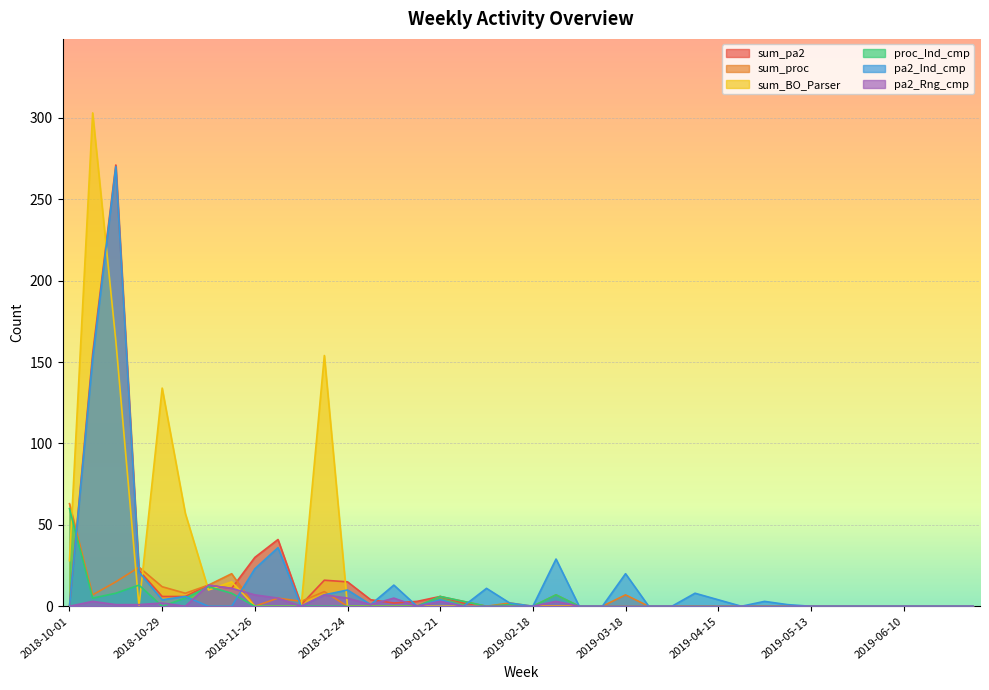

Rank the series at 2018-12-03 from highest to lowest value.

sum_pa2, pa2_Ind_cmp, sum_proc, pa2_Rng_cmp, sum_BO_Parser, proc_Ind_cmp